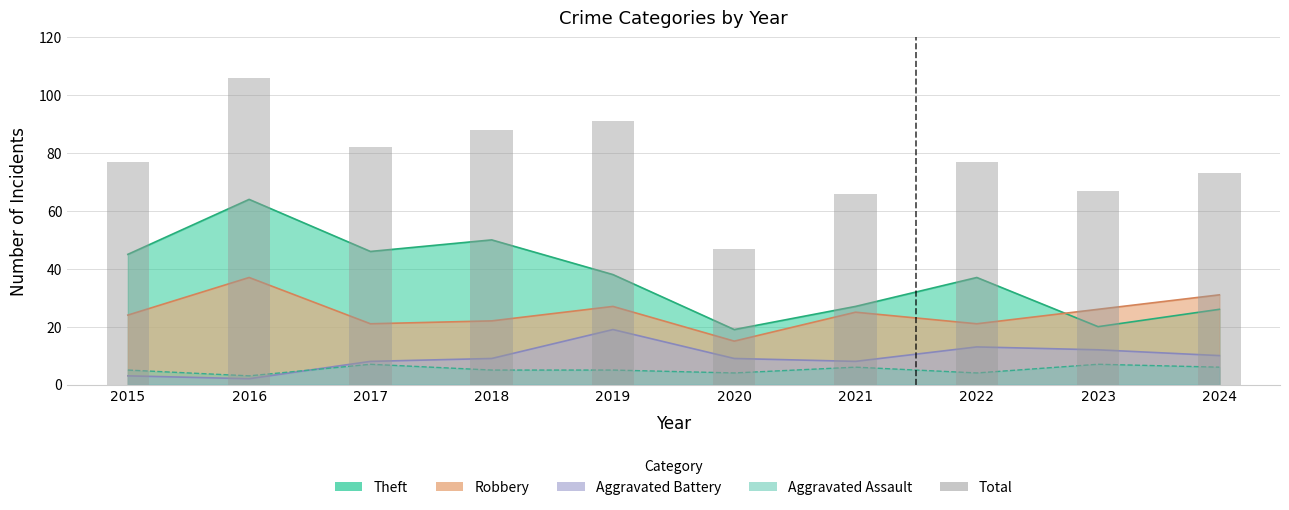

What is the value of the 3rd bar from the left?

82